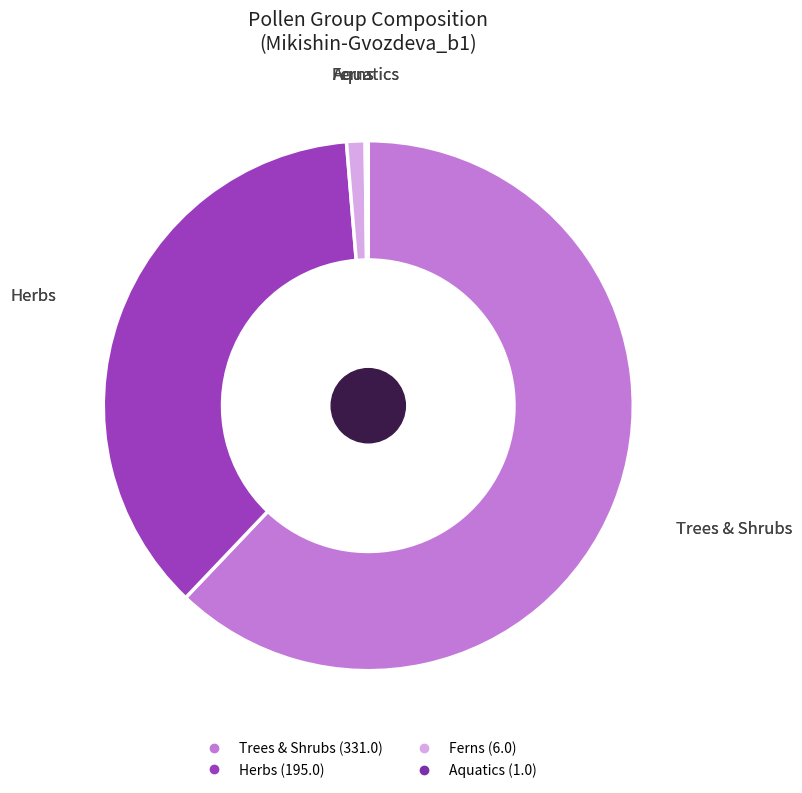

Which has a higher value, Trees & Shrubs or Herbs?

Trees & Shrubs